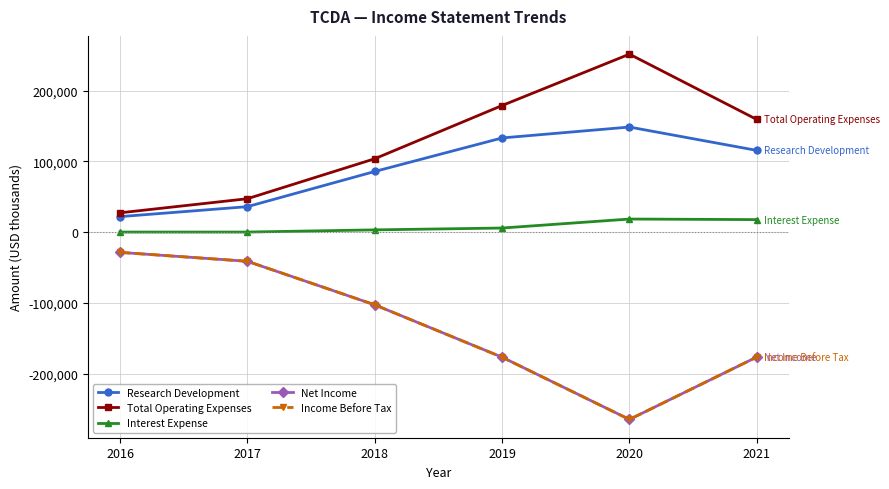

How many data points in Income Before Tax are less than -102800?

3